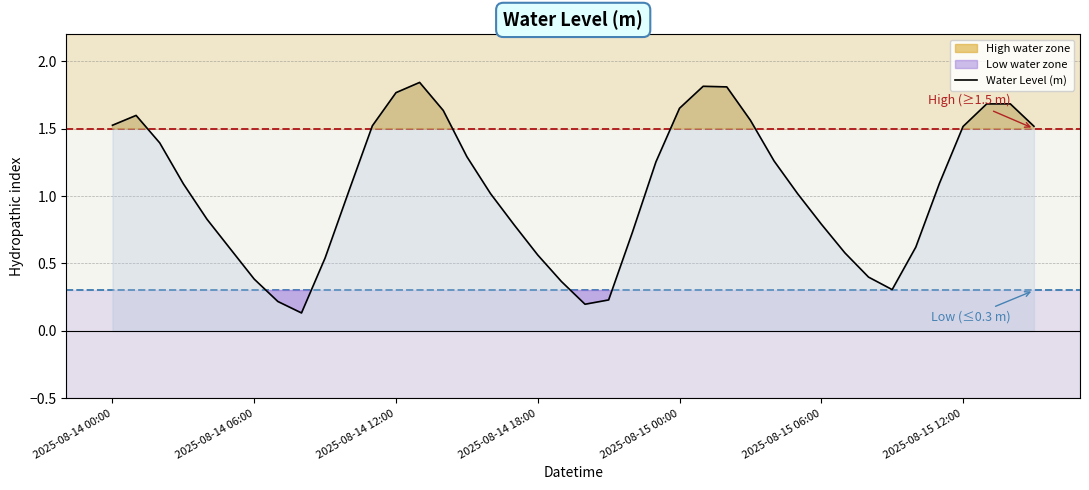

What is the difference between the maximum and minimum values?

1.7